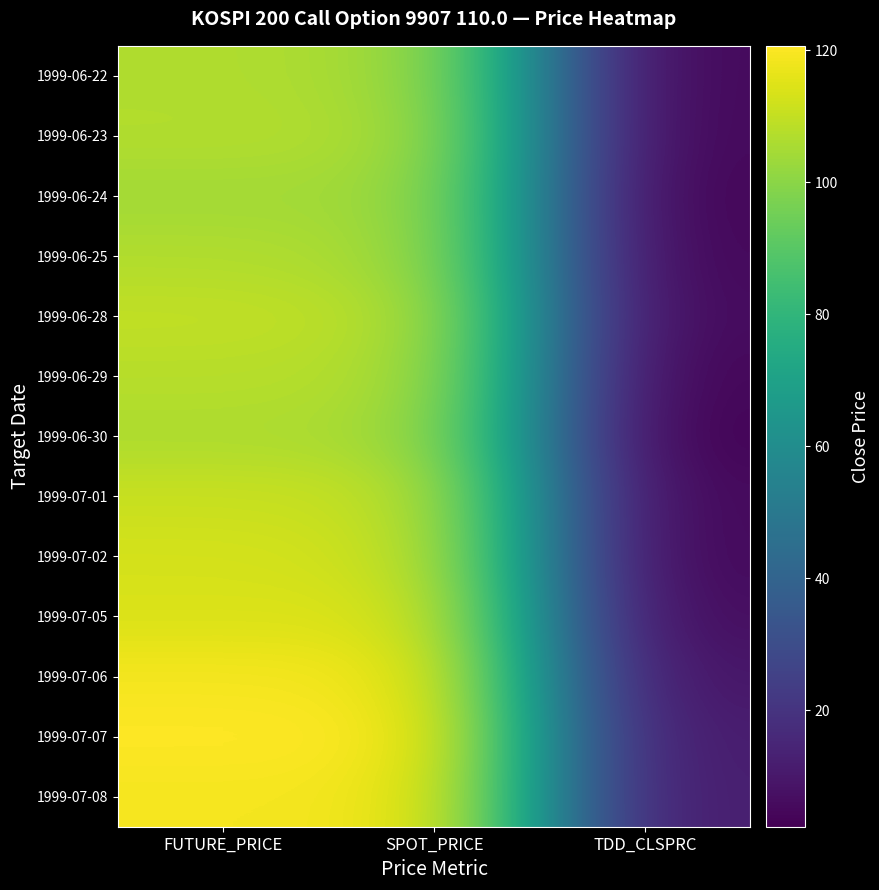

At which category does the chart reach its peak across all series?

FUTURE_PRICE